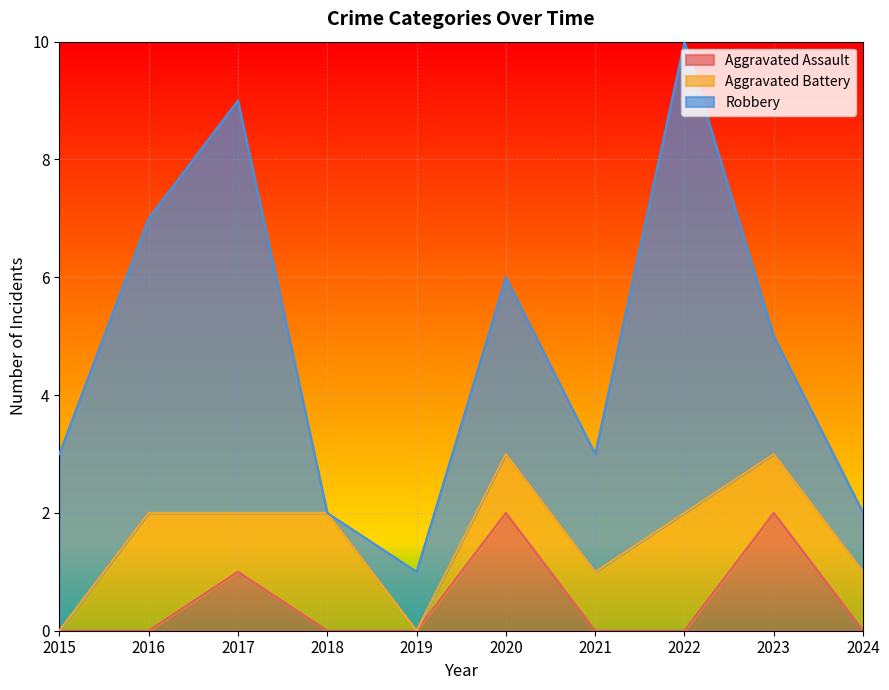

What is the total value across all series at 2016?

7